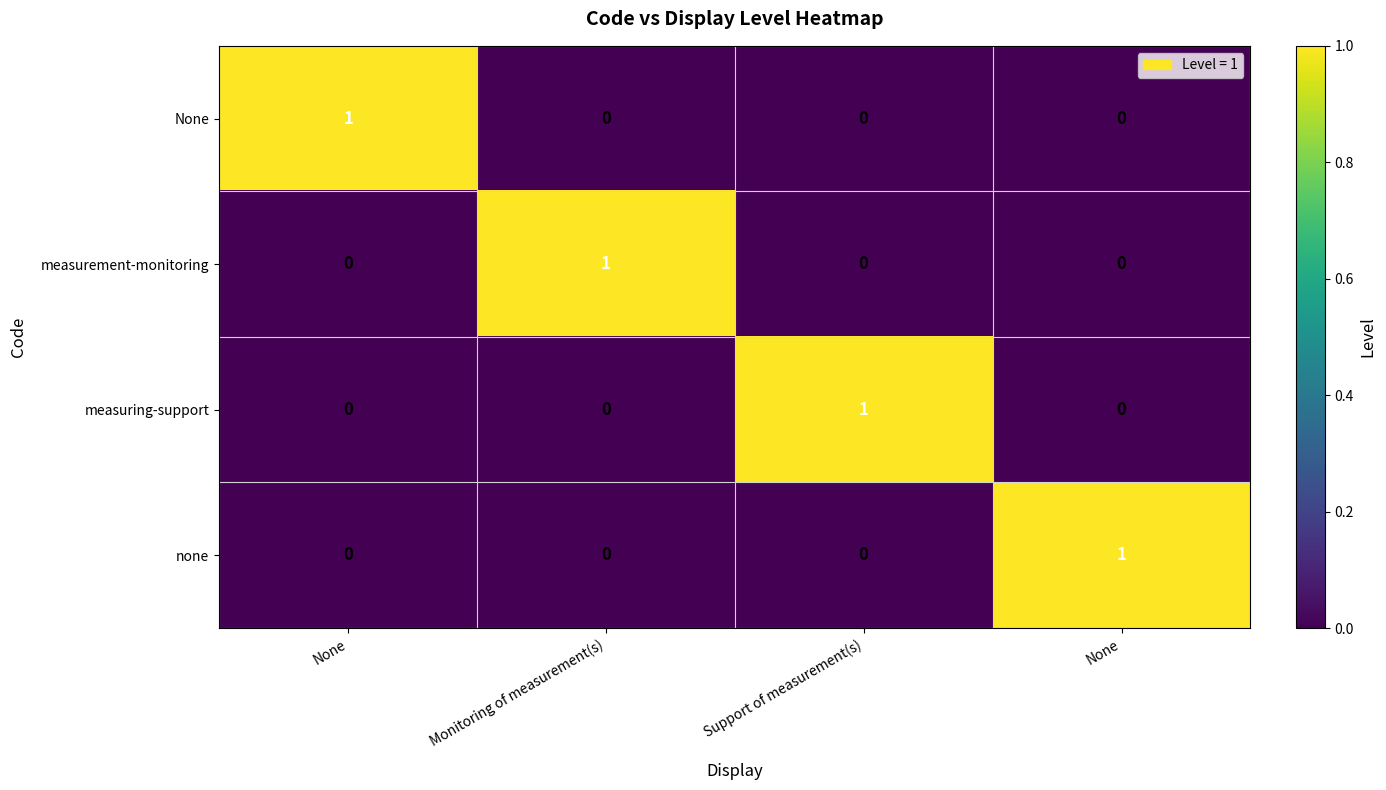

Count the number of data series in this chart.

4